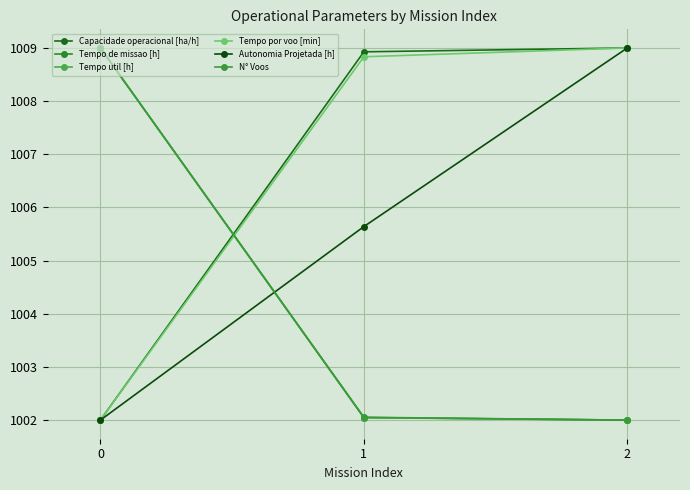

Reading right to left, list all the values displayed in this chart.

Capacidade operacional [ha/h]: 2=1009.0	1=1008.9	0=1002.0
Tempo de missao [h]: 2=1002.0	1=1002.0	0=1009.0
Tempo util [h]: 2=1002.0	1=1002.0	0=1009.0
Tempo por voo [min]: 2=1009.0	1=1008.8	0=1002.0
Autonomia Projetada [h]: 2=1009.0	1=1005.6	0=1002.0
N° Voos: 2=1002.0	1=1002.1	0=1009.0